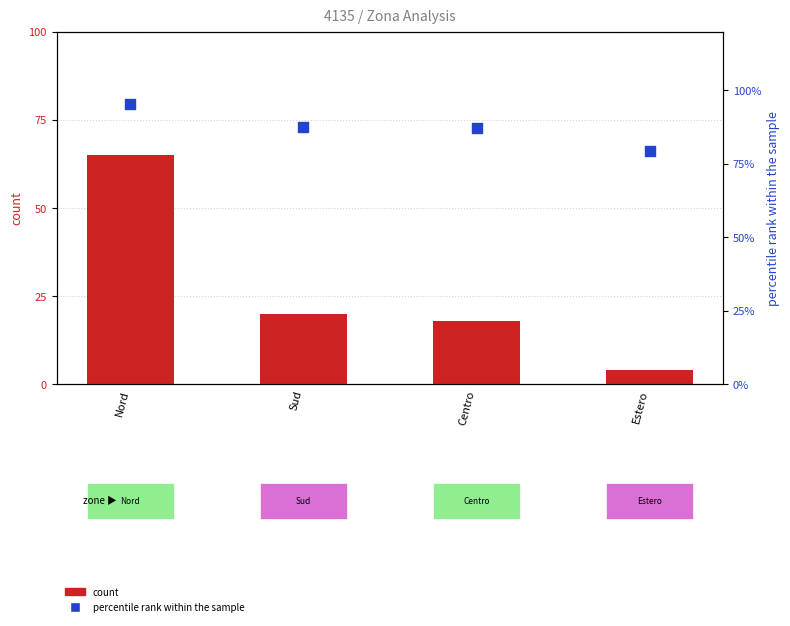

At which category is the sum across all series the highest?

Nord